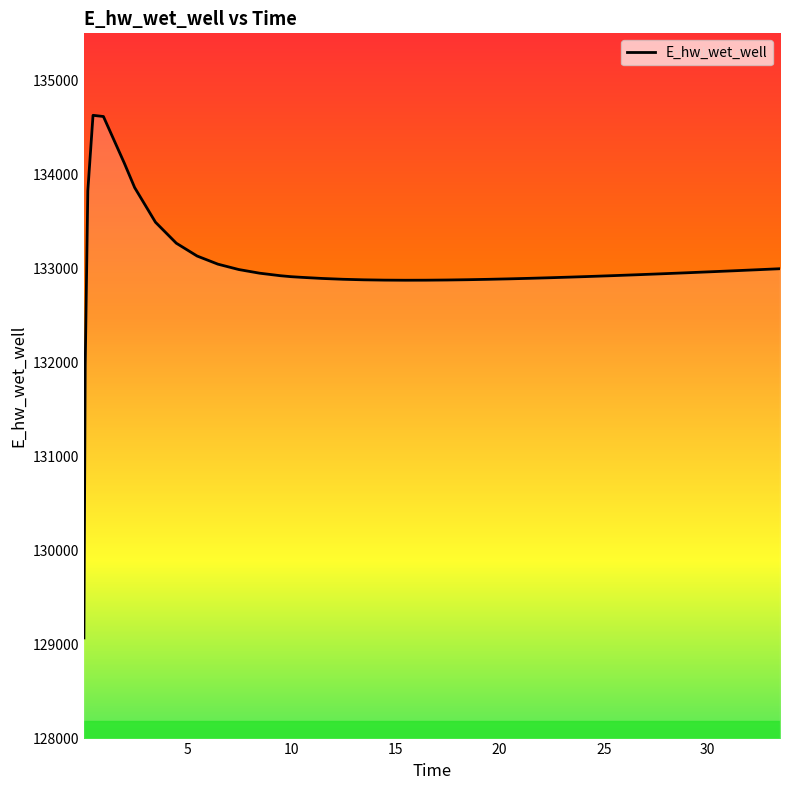

How many series are shown in this chart?

1